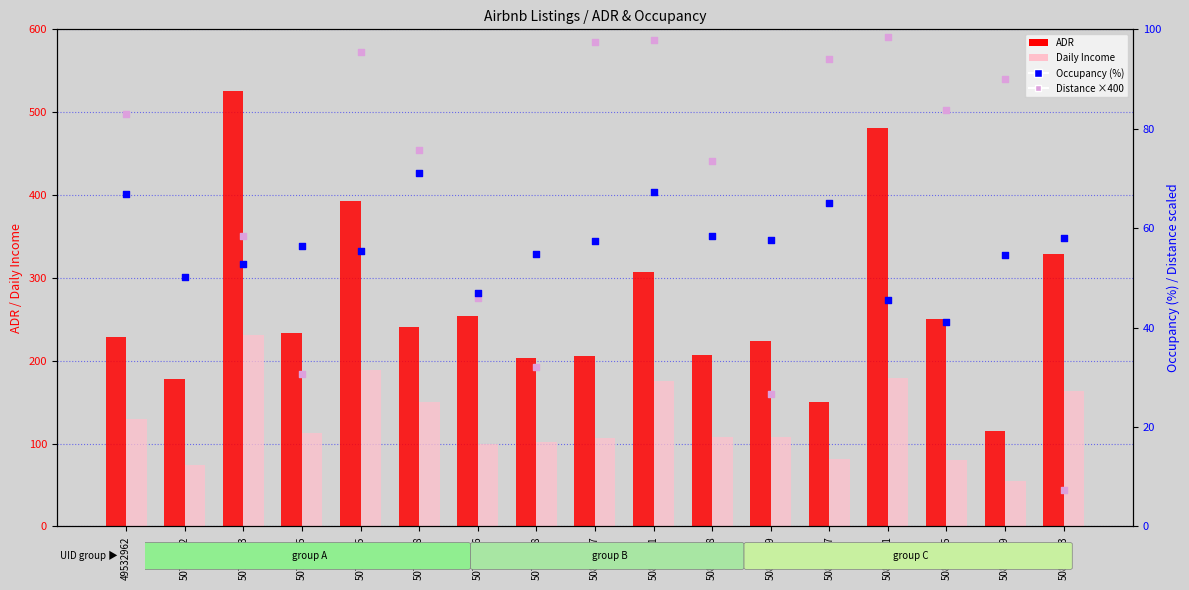

At how many categories does at least one series exceed 398?

2